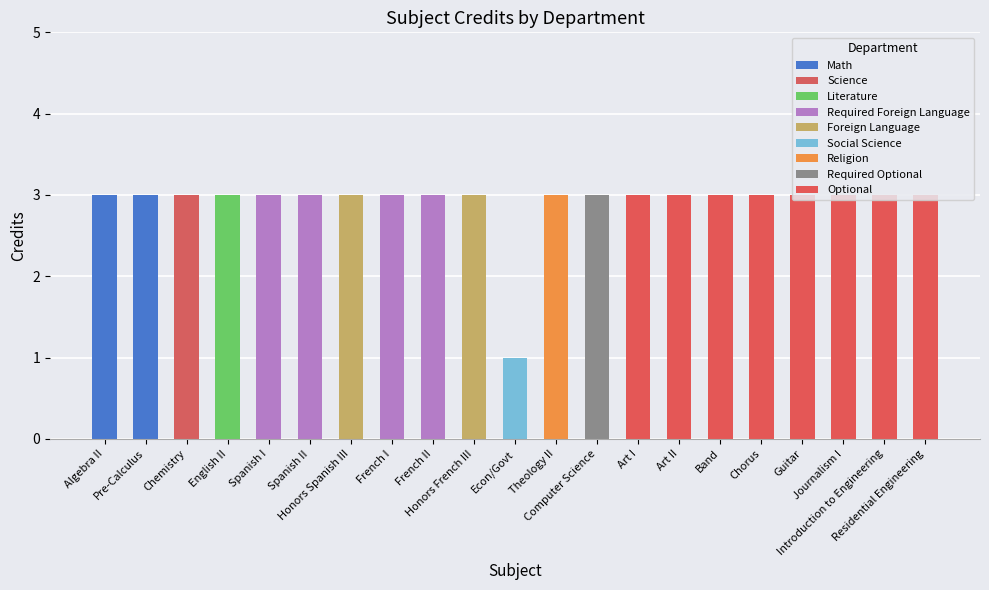

What is the maximum value shown in the chart?

3